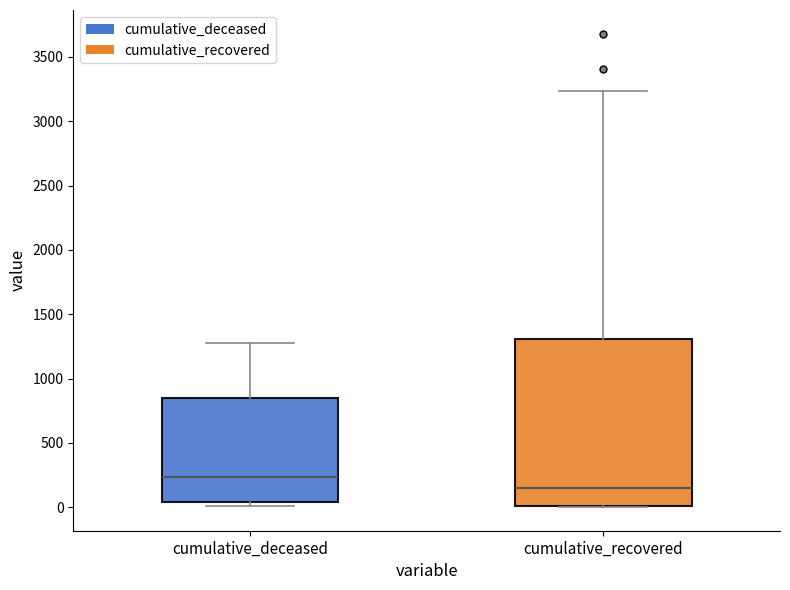

Comparing the boxes themselves (not the whiskers), which one is the tallest?

cumulative_recovered